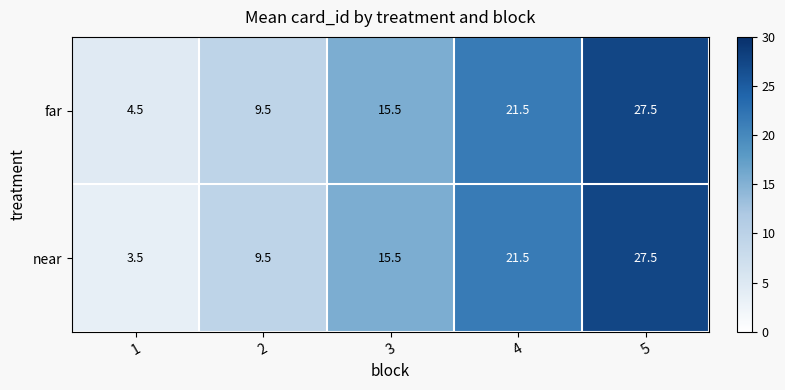

Which category has the highest value across all series?

5